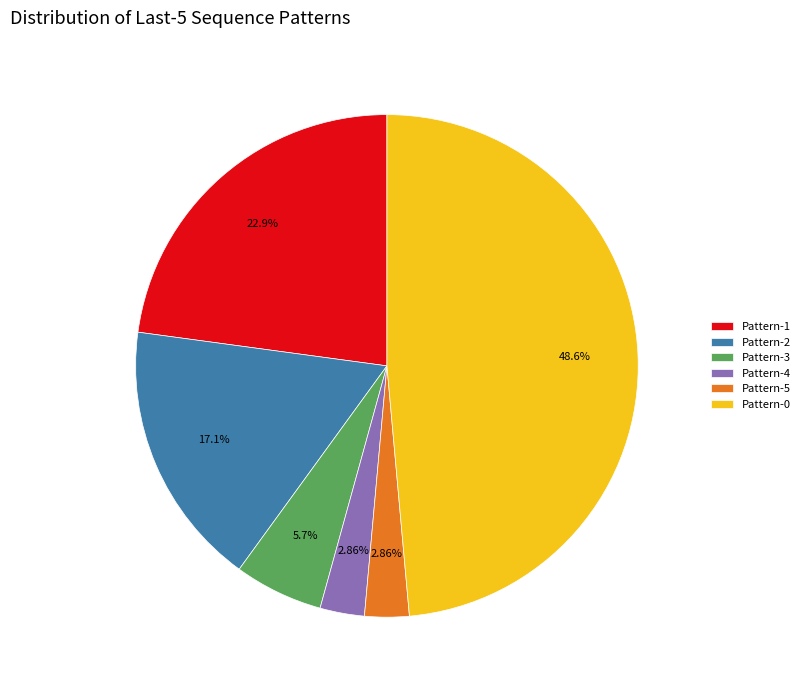

What is the ratio of the value at Pattern-2 to the value at Pattern-3?

3.0